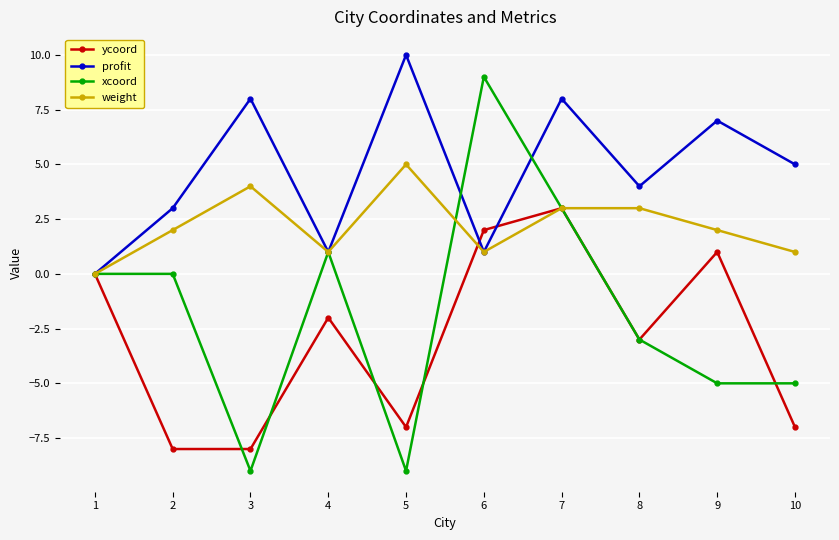

Rank the series at 9 from highest to lowest value.

profit, weight, ycoord, xcoord